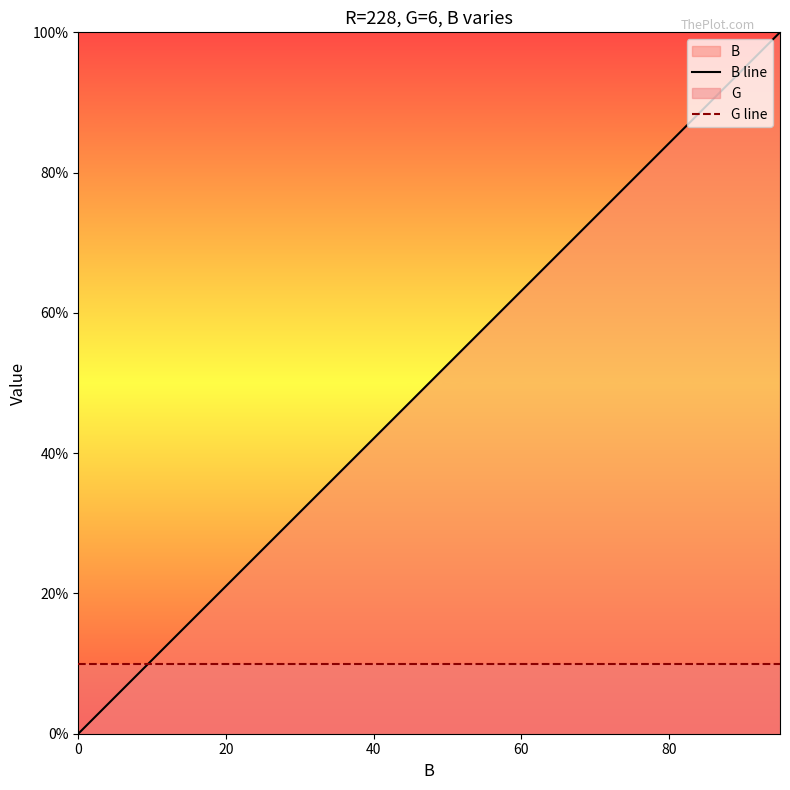

Which series has the widest spread of values?

B line